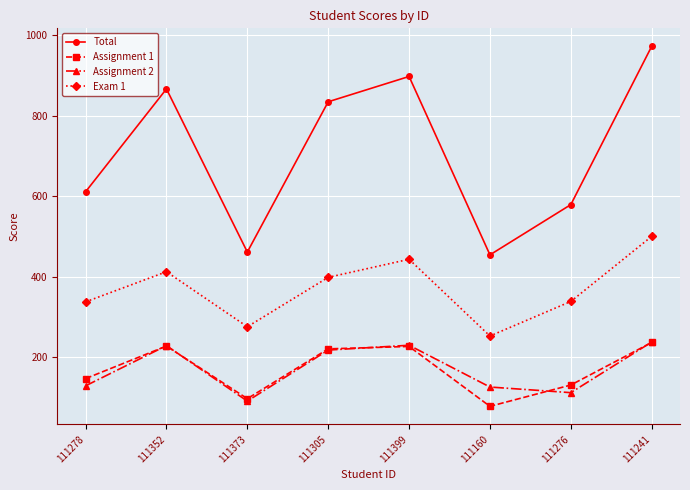

What is the sum of the Total values at 111373 and 111352?

1328